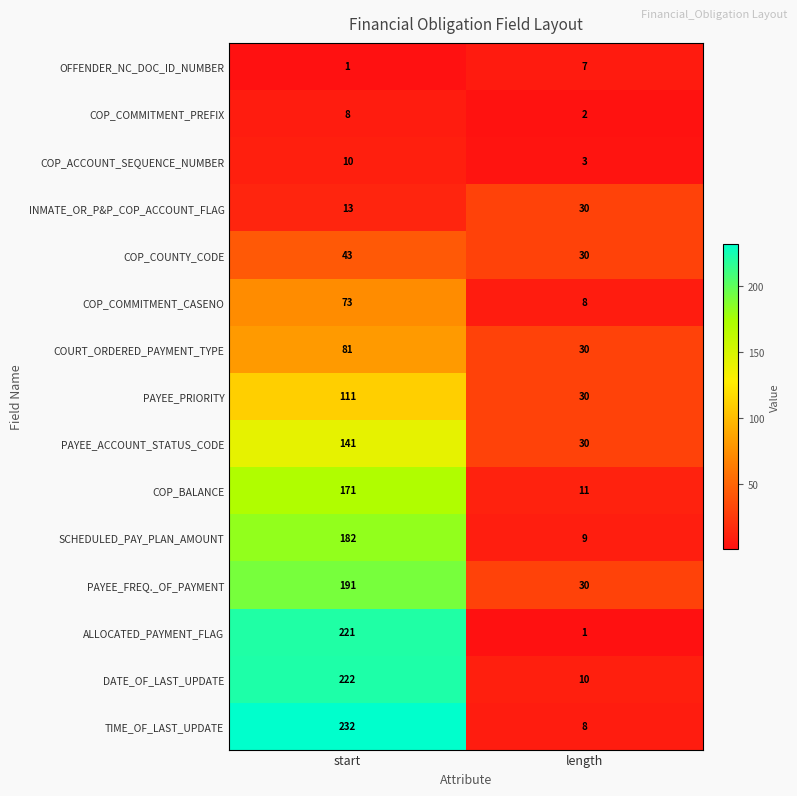

Which series has the largest total across all categories?

TIME_OF_LAST_UPDATE